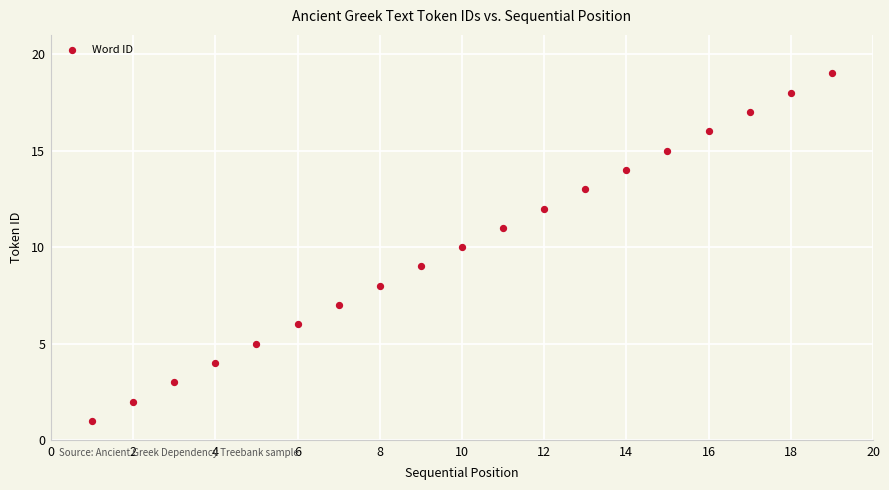

What is the range of Y values (max minus min)?

18